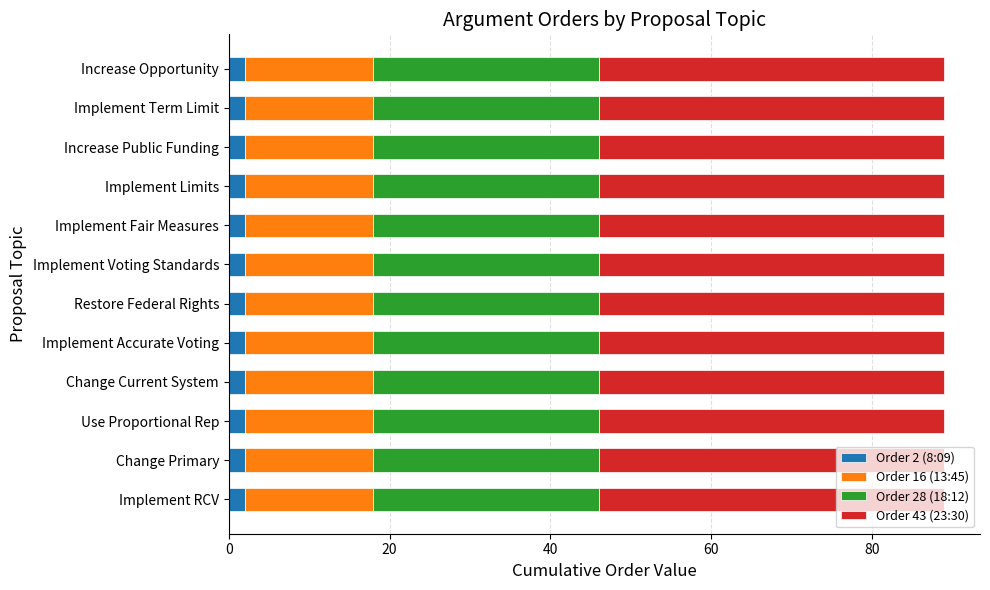

What is the total value across all series at Implement Limits?

89